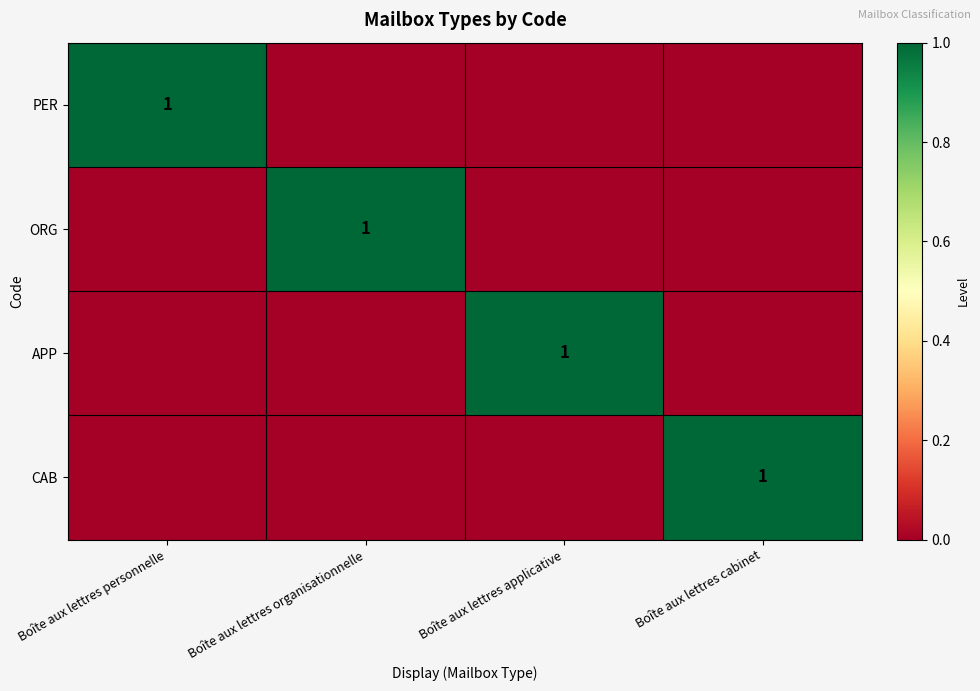

How many positive values does the APP series have?

1